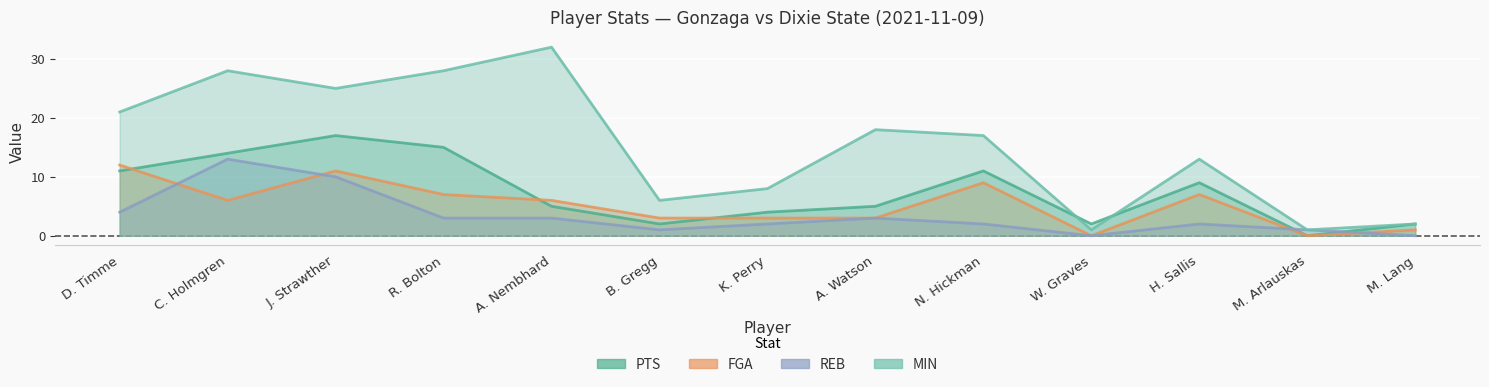

How many data points in REB are less than 2?

4